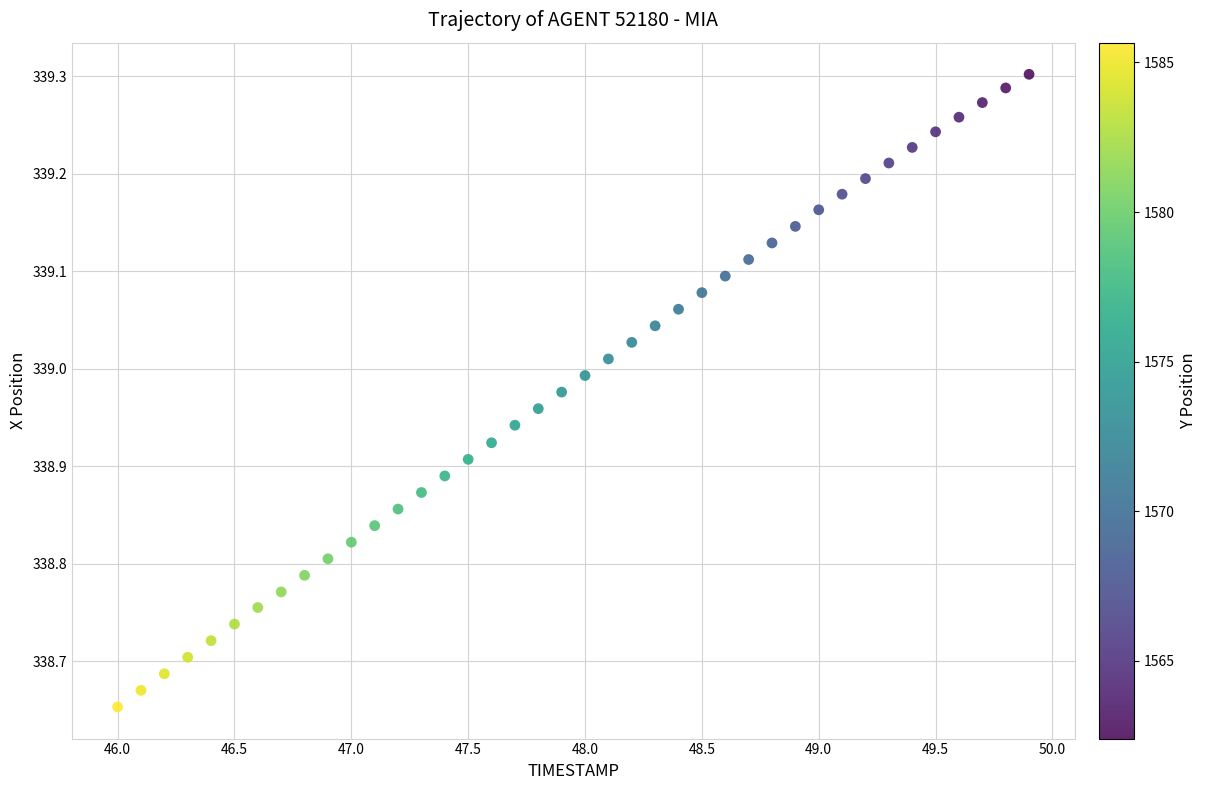

What is the range of Y values (max minus min)?

0.6